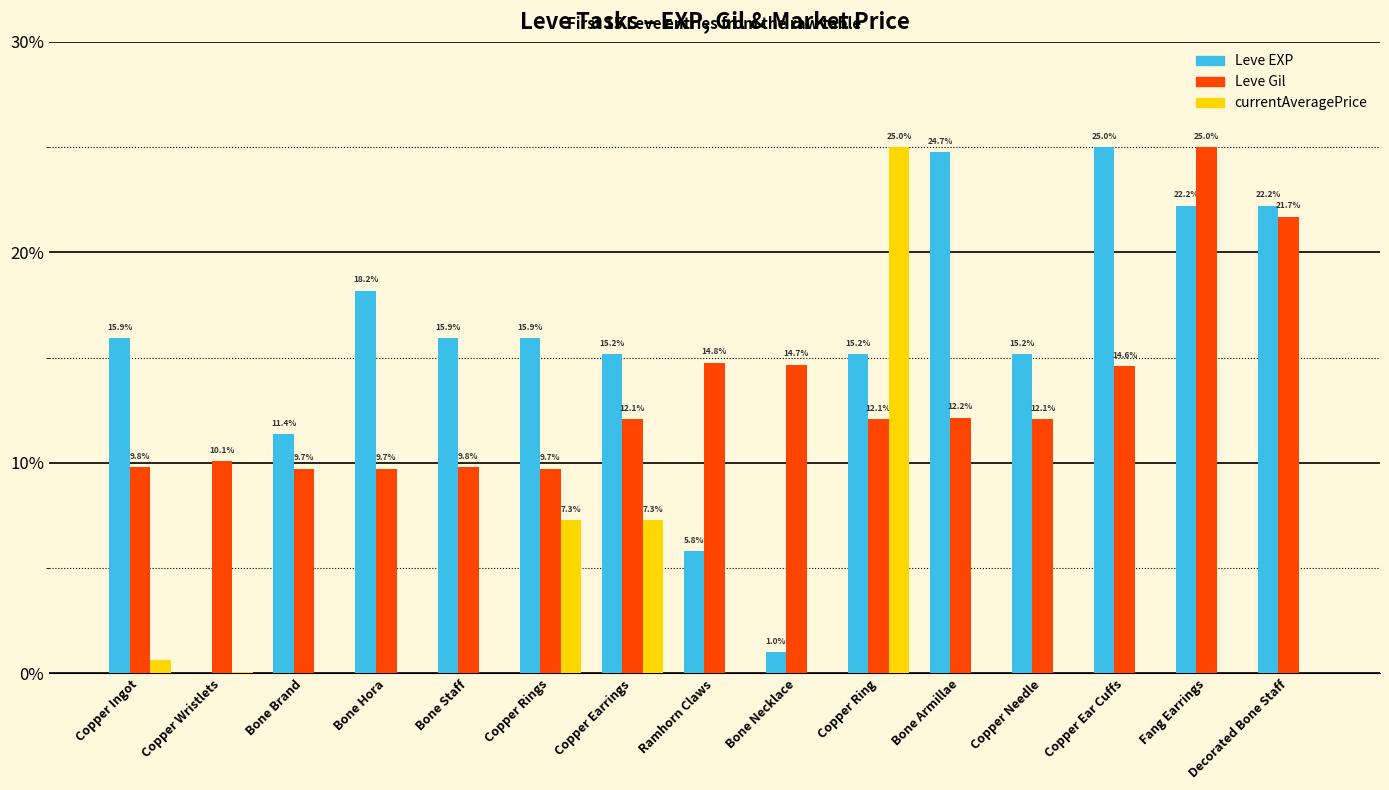

What is the sum of the Leve EXP values at Bone Staff and Bone Hora?

34.1